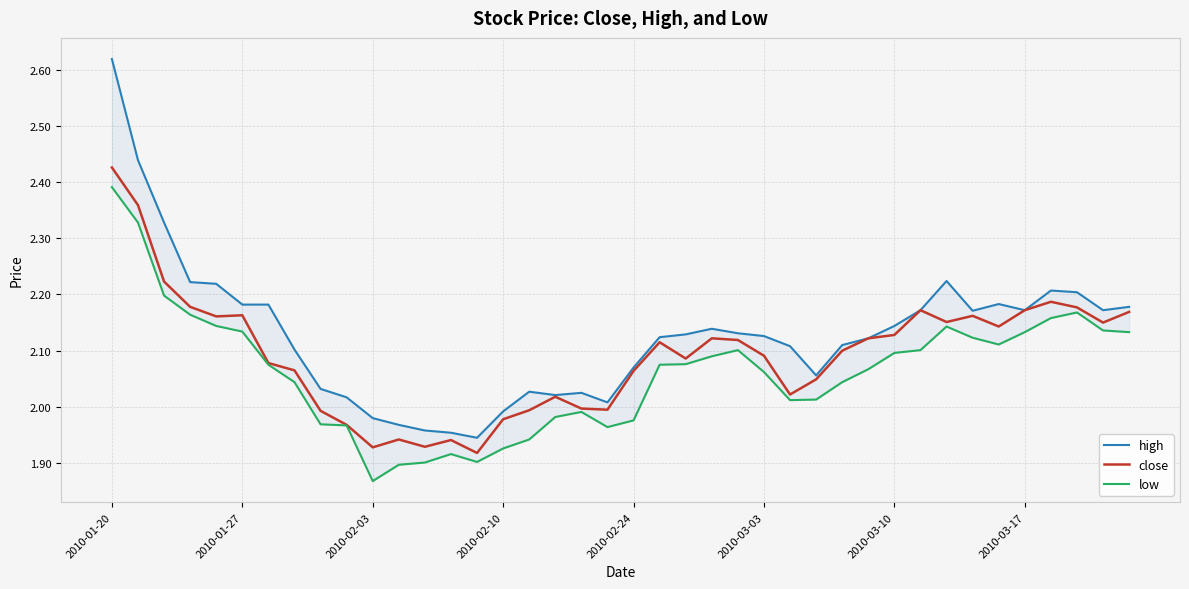

What is the difference between the maximum and minimum values in the close series?

0.5